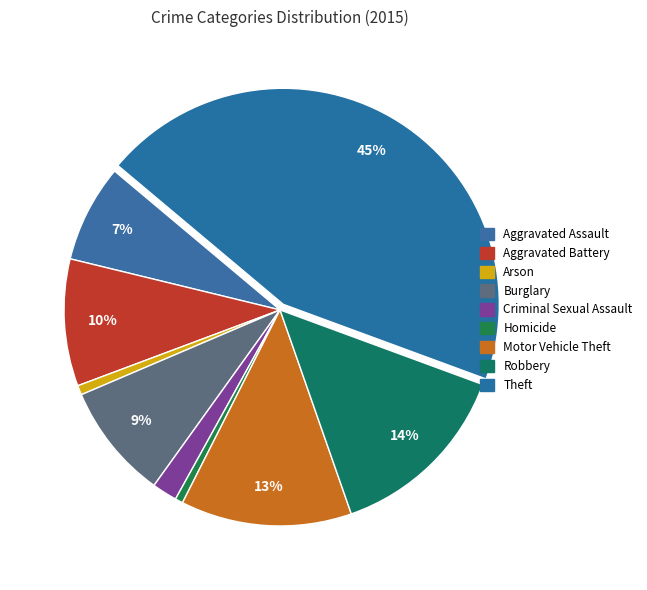

What is the smallest slice in the pie chart?

Homicide